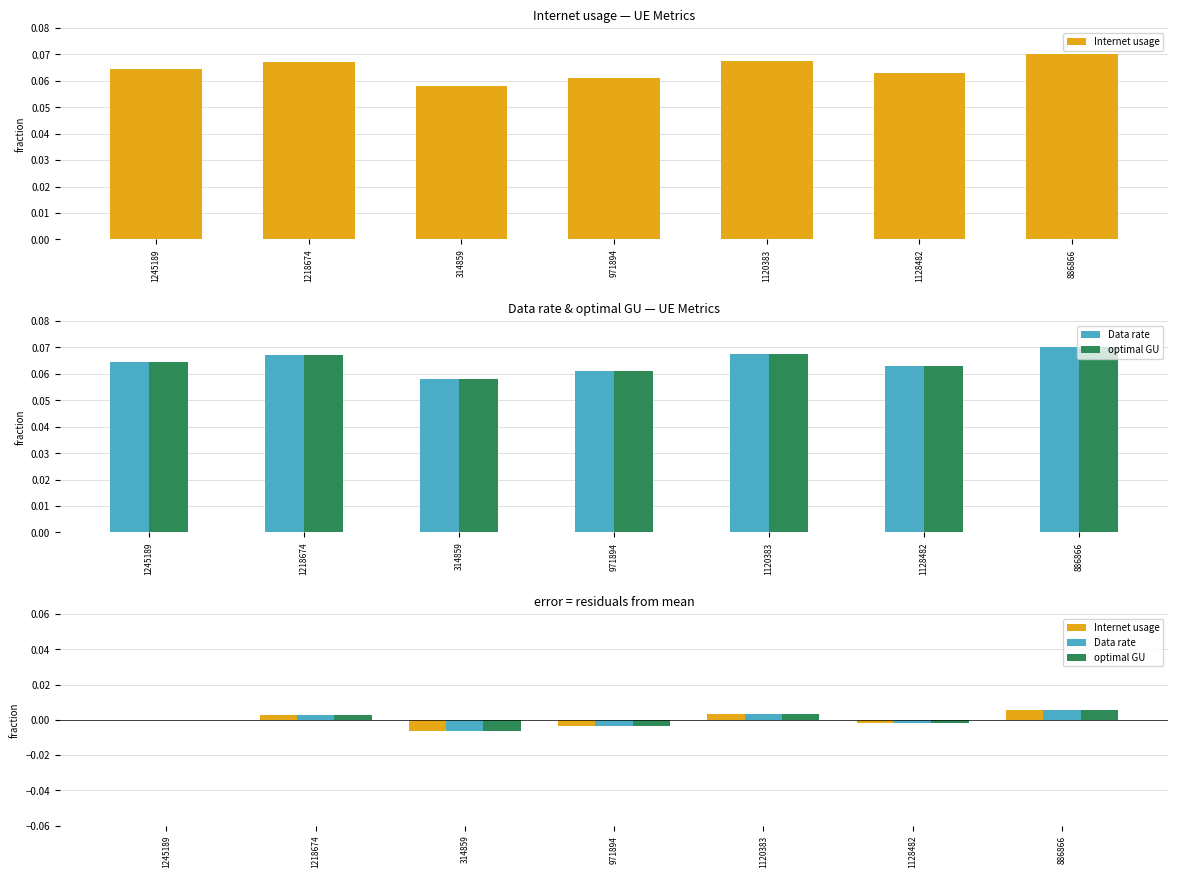

How many negative values does the optimal GU series have?

3